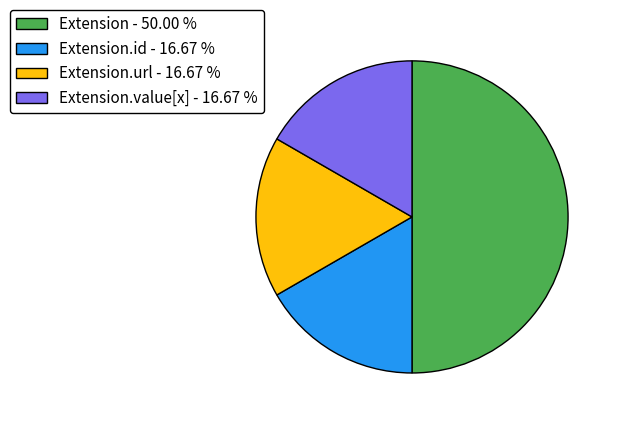

Approximately how many times larger is the value at Extension.url - 16.67 % compared to Extension.id - 16.67 %?

1.0